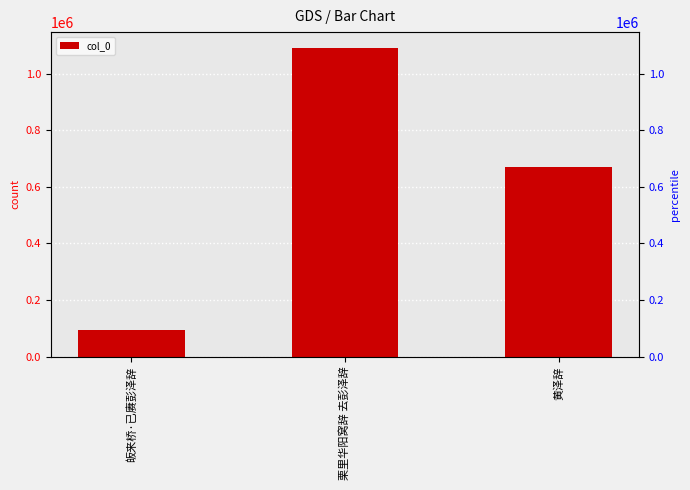

What is the difference between the values at 栗里华阳窝辞 去彭泽辞 and 皈来桥·已赓彭泽辞?

997807